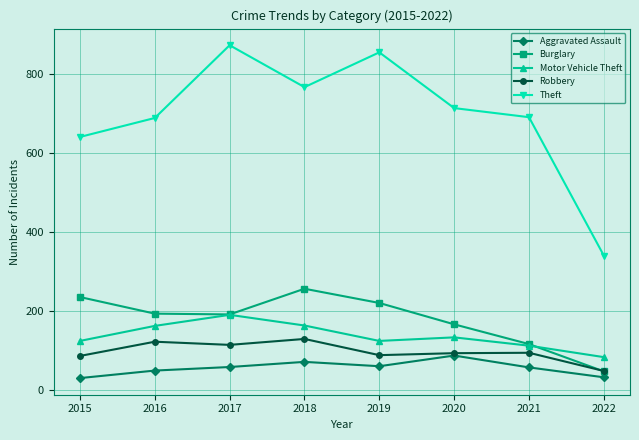

What is the difference between the second highest and second lowest values in the Motor Vehicle Theft series?

51